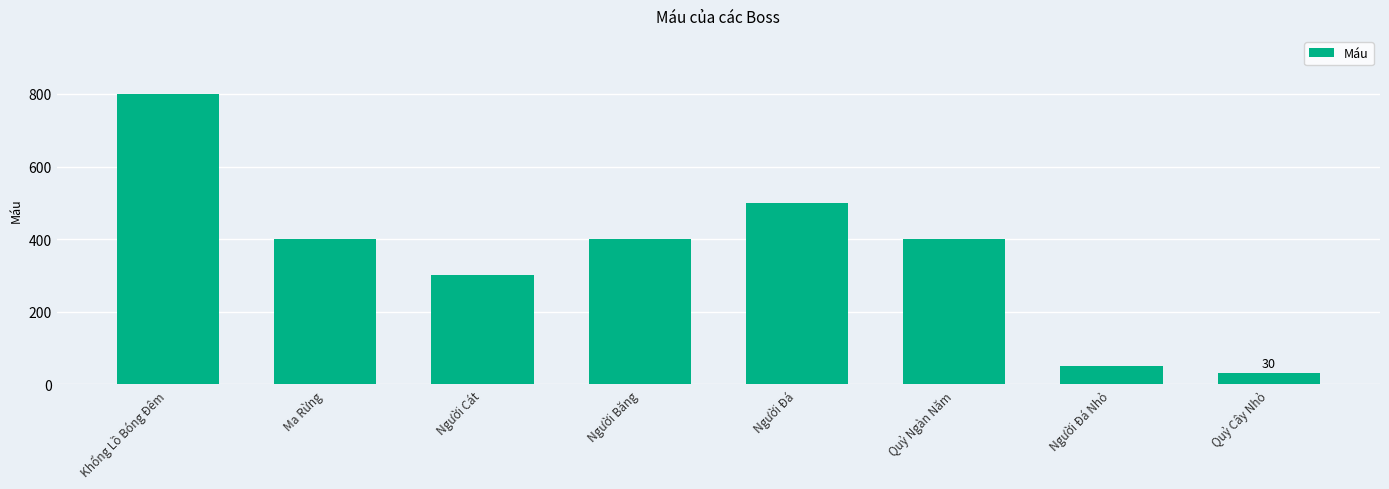

What is the value of the 4th bar from the left?

400